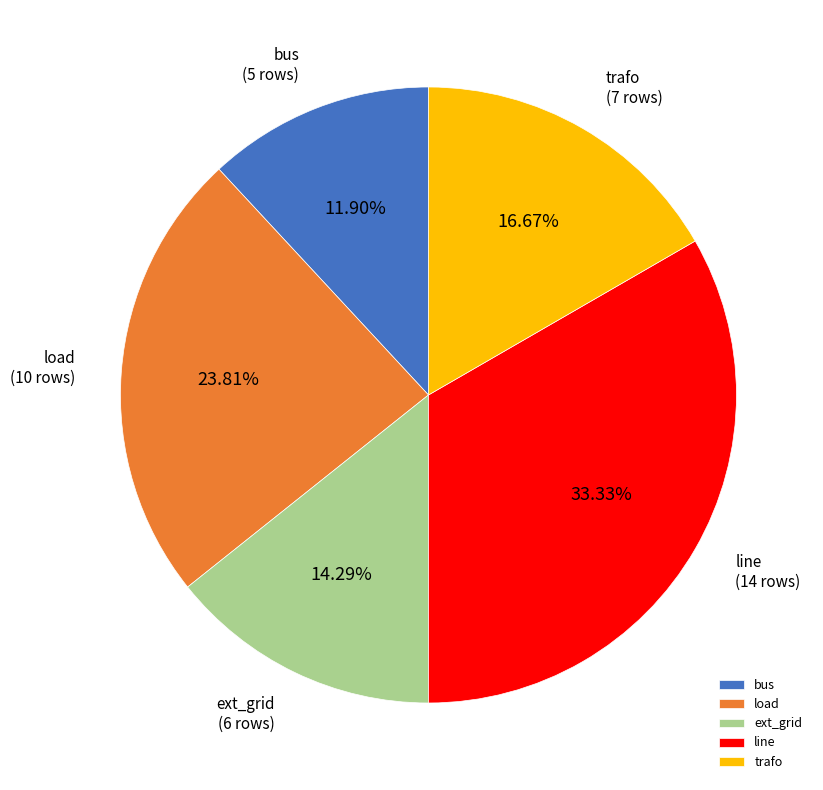

Does bus represent more than half of the total?

No